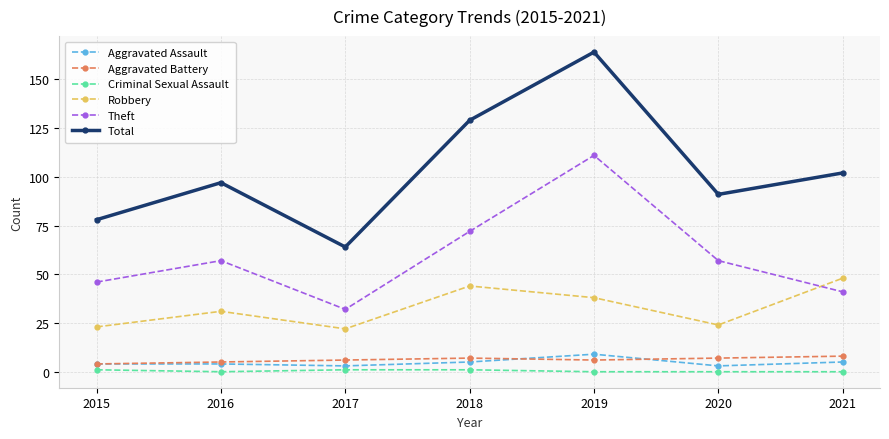

What is the total value across all series at 2020?

182